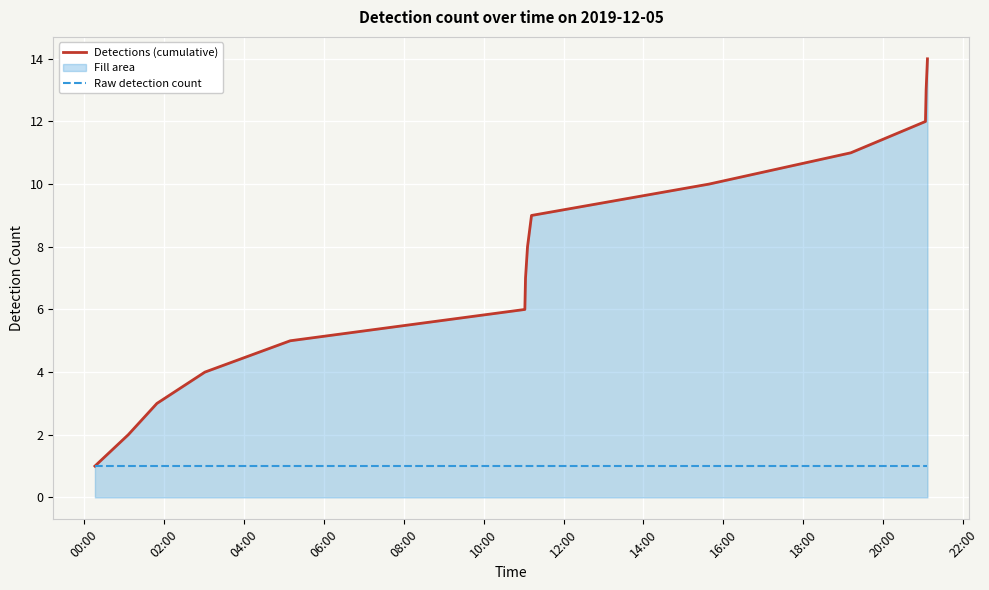

What is the highest value of the Detections (cumulative) series?

14